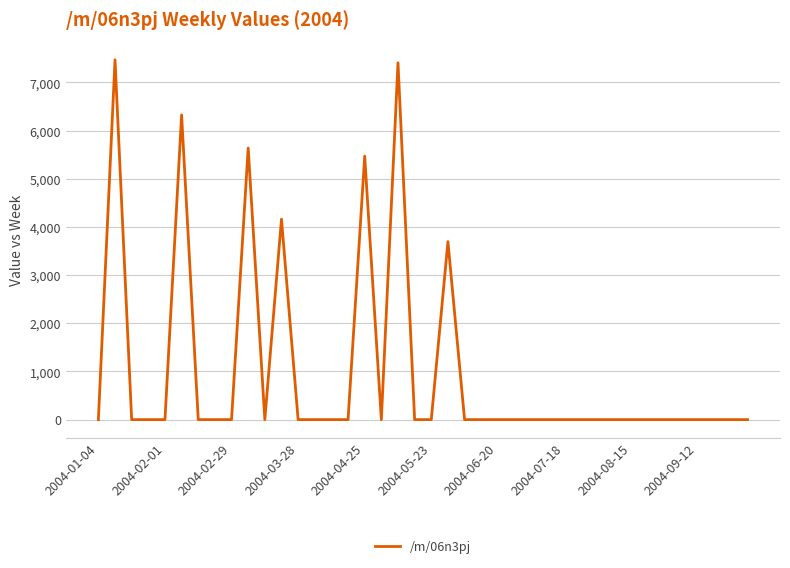

How many distinct data groups are displayed?

1